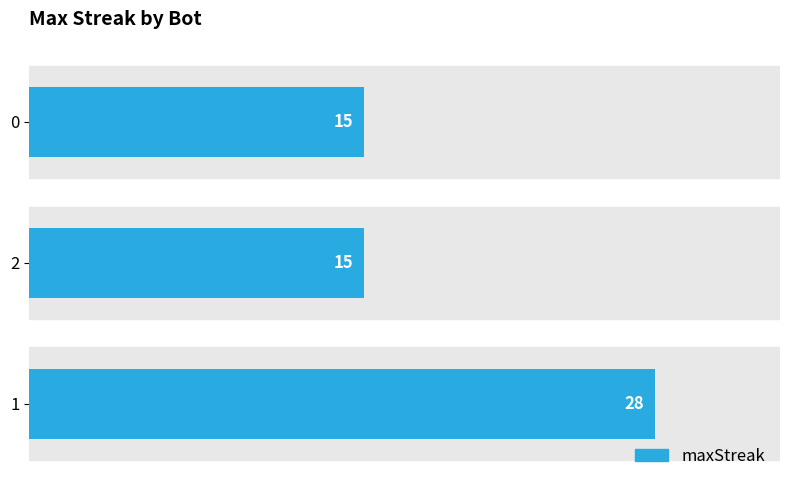

True or false: the data shows 15 at 2.

True